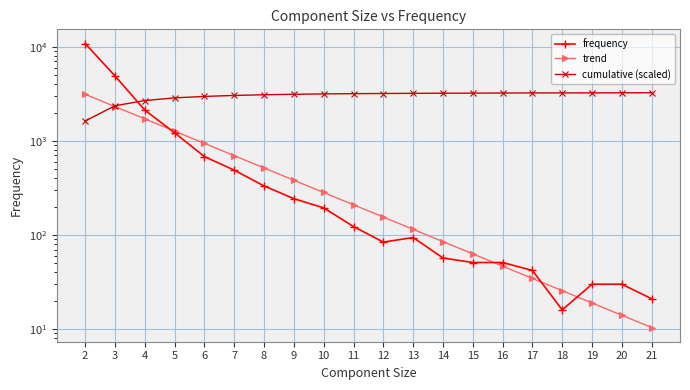

What is the value of the trend point at the 4th from the left?

1268.5